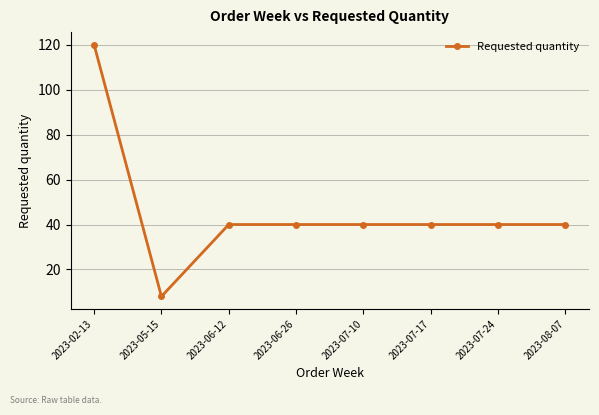

What is the difference between the second highest and minimum values?

32